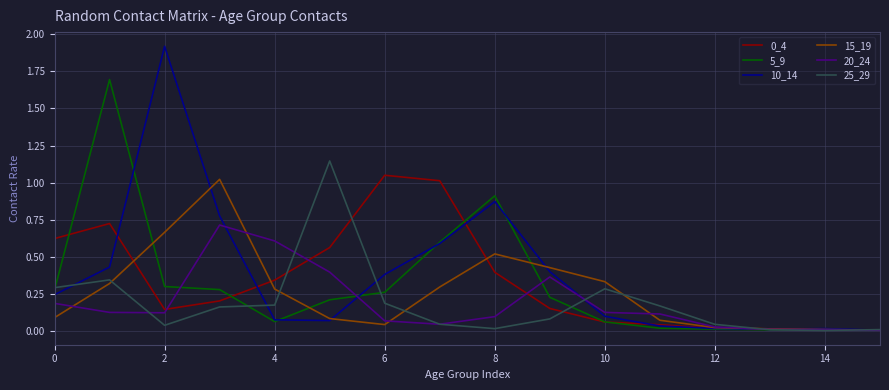

Which series has the largest range (max minus min)?

10_14